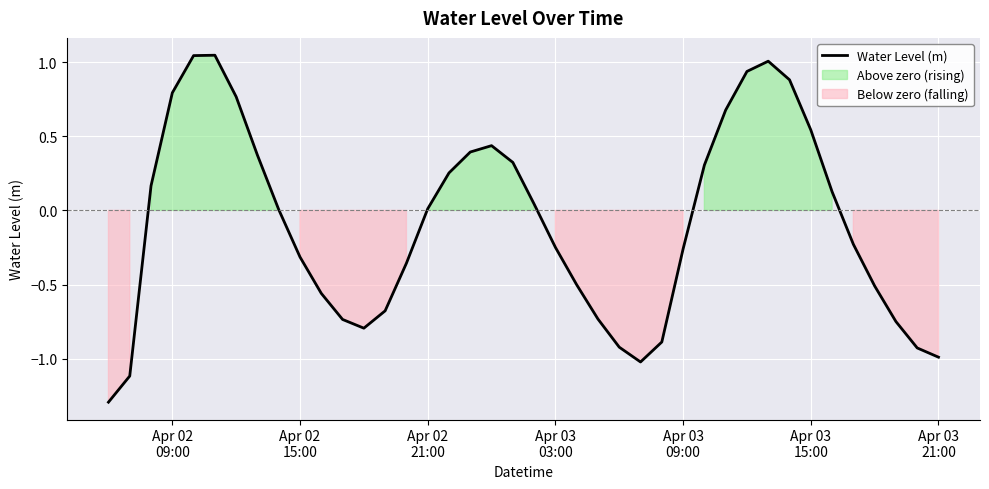

How many interior local valleys (lower than both neighbors) does the data have?

2